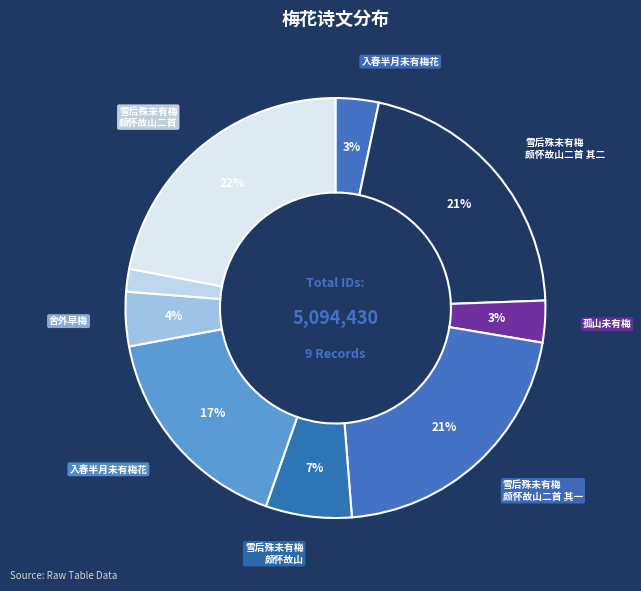

How many slices are in this pie chart?

9